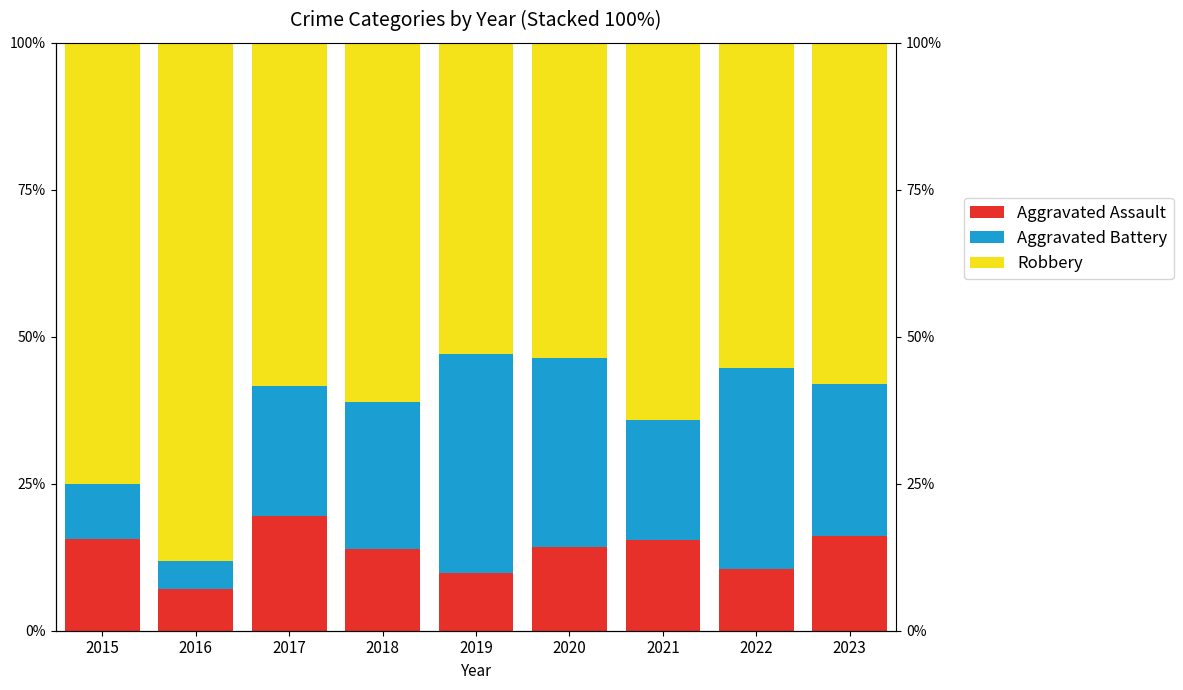

What is the maximum value shown in the chart?

88.1